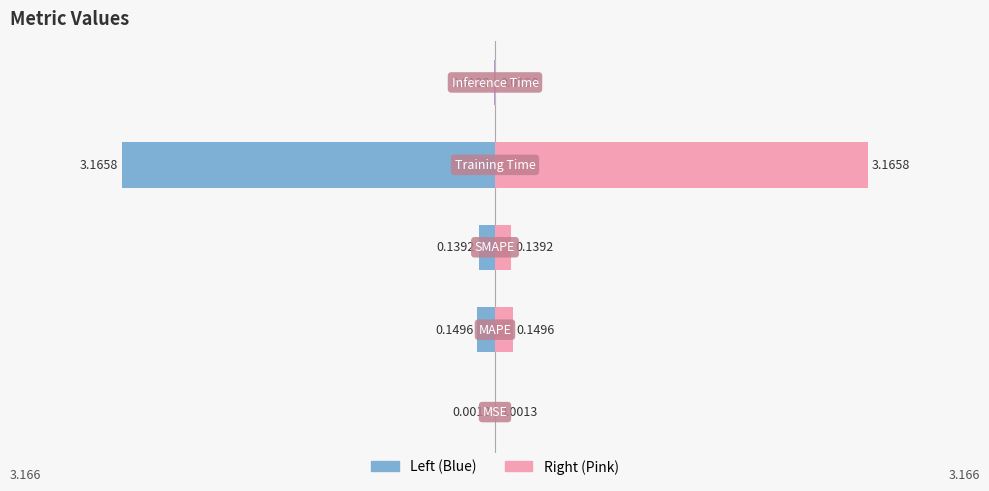

Reading left to right, list all the values displayed in this chart.

Value (Left): -0.0	-0.1	-0.1	-3.2	-0.0
Value (Right): 0.0	0.1	0.1	3.2	0.0